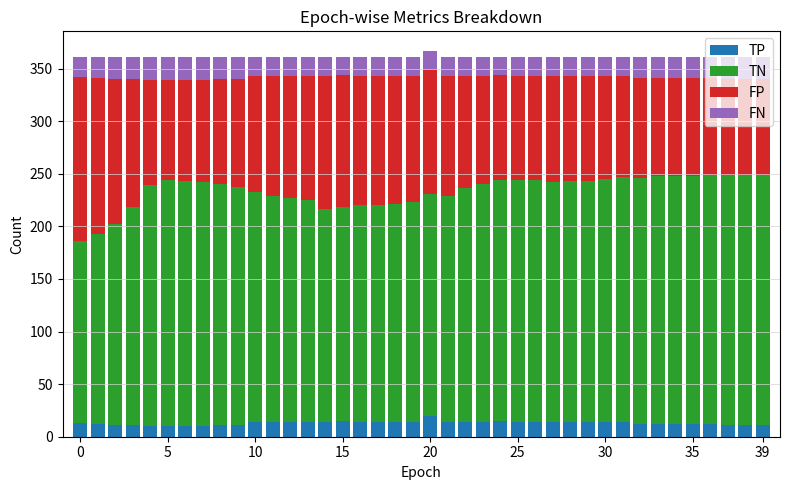

What is the maximum value for TP?

20